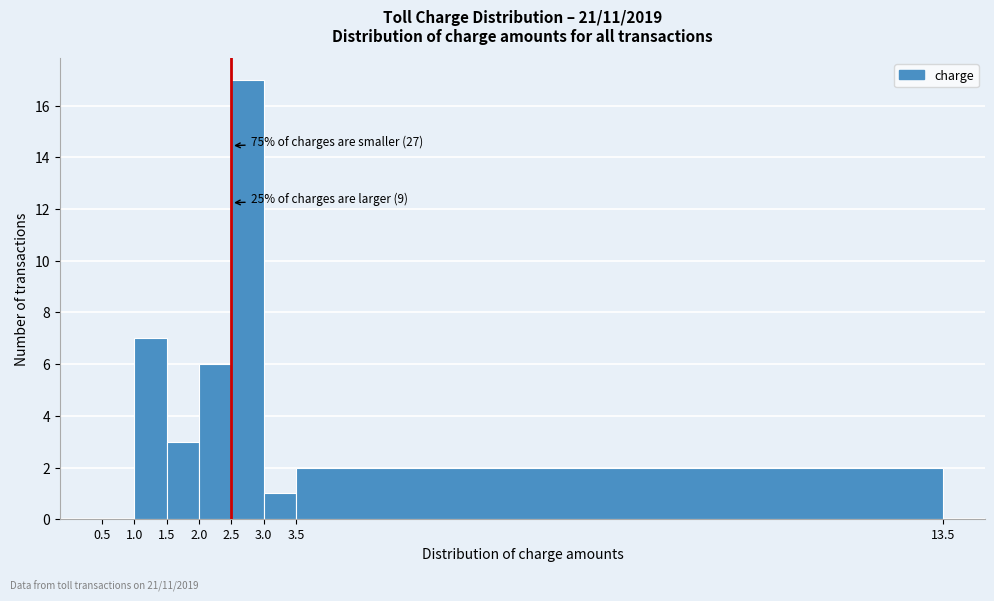

Over which range of the x-axis is the bar tallest?

2.5 to 3.0